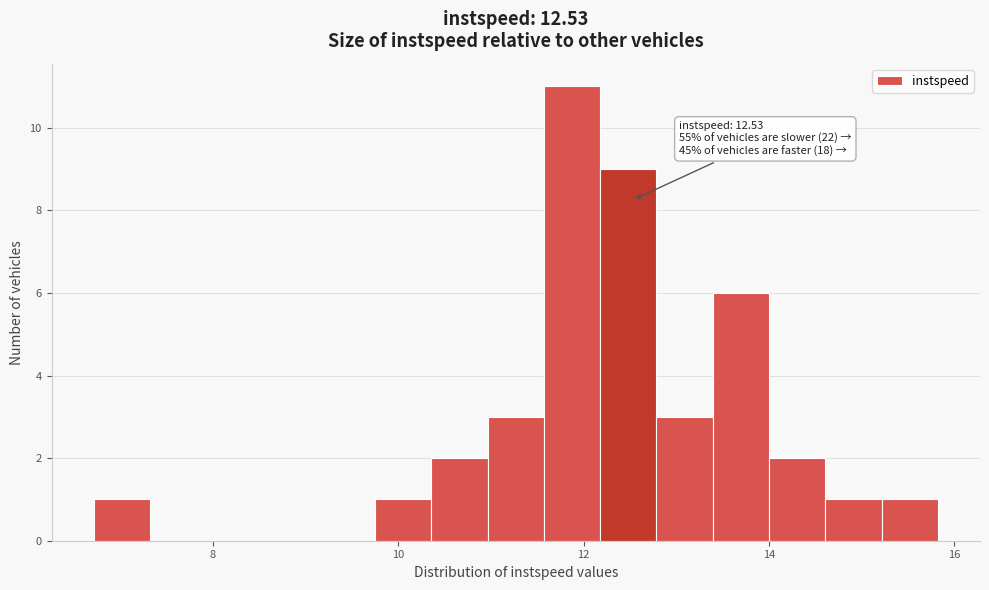

Around what value on the x-axis is the tallest bar? Give the approximate position of its centre, as read against the axis.

11.8